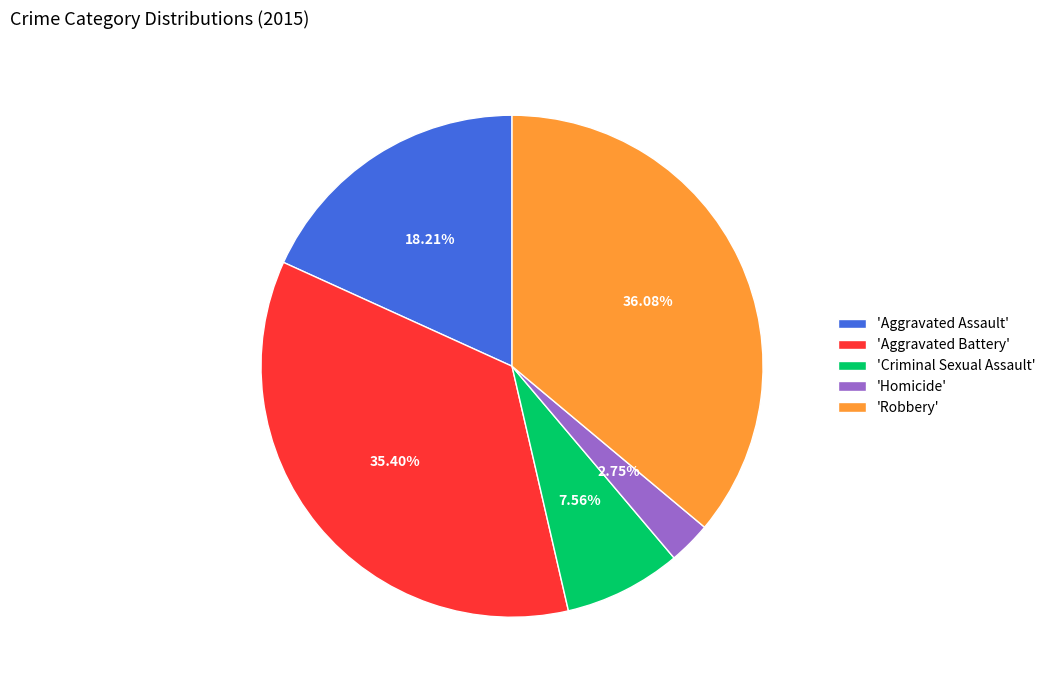

Approximately how many times larger is the value at 'Robbery' compared to 'Aggravated Battery'?

1.0